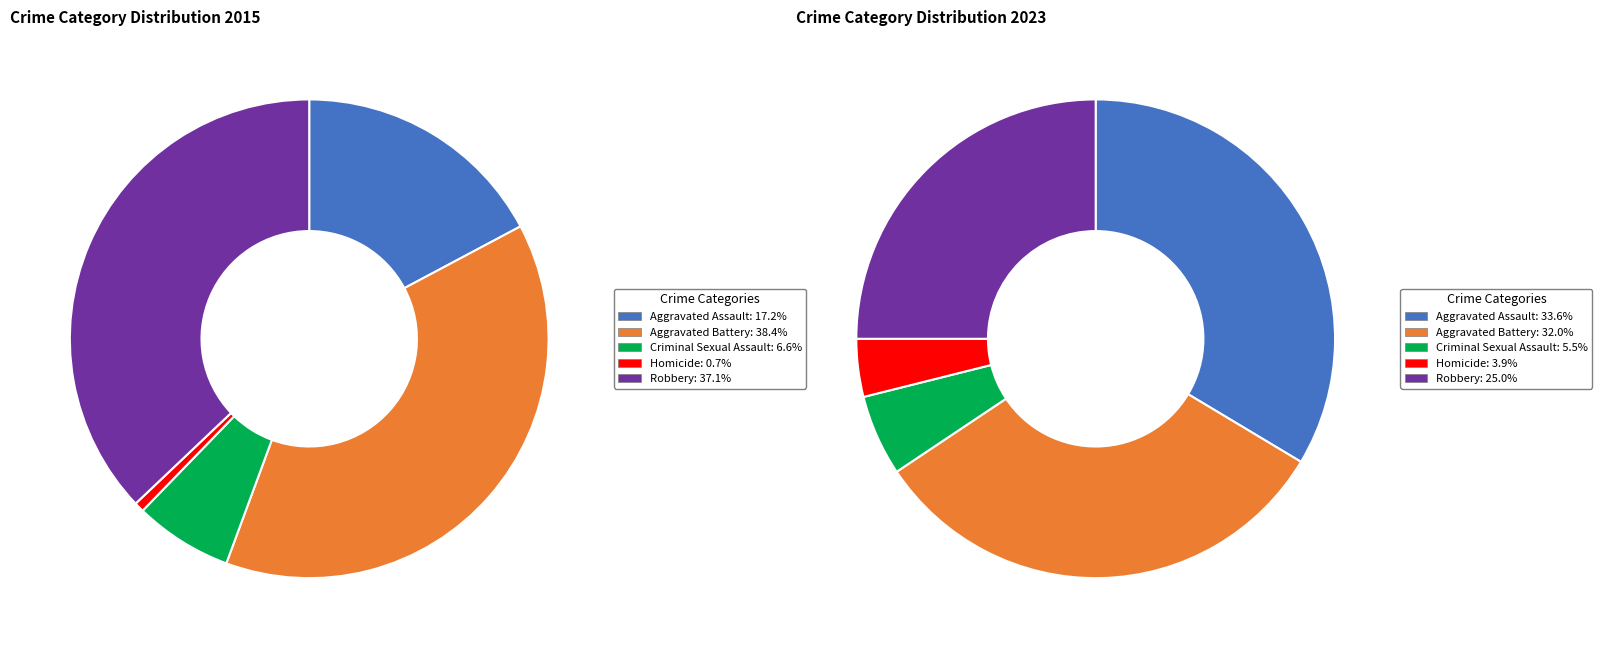

To the nearest percent, what is the difference between the values_2023 and 4 slice percentages?

1%